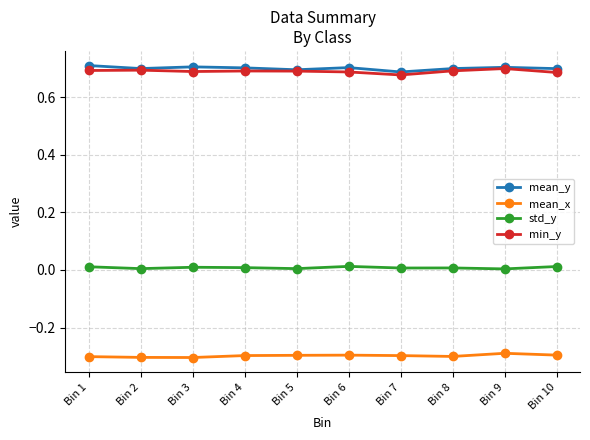

True or false: std_y and min_y cross at least once.

False